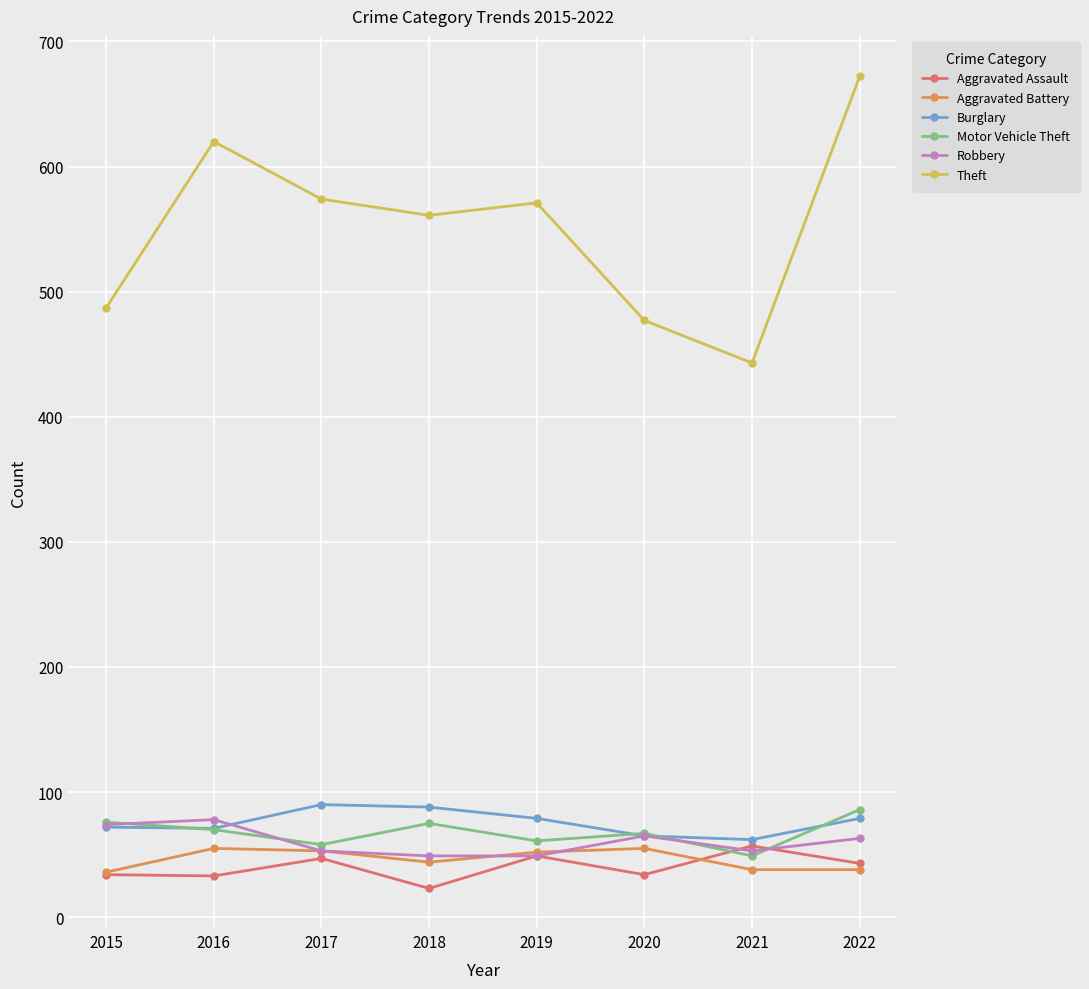

What is the average value of the Theft series?

551